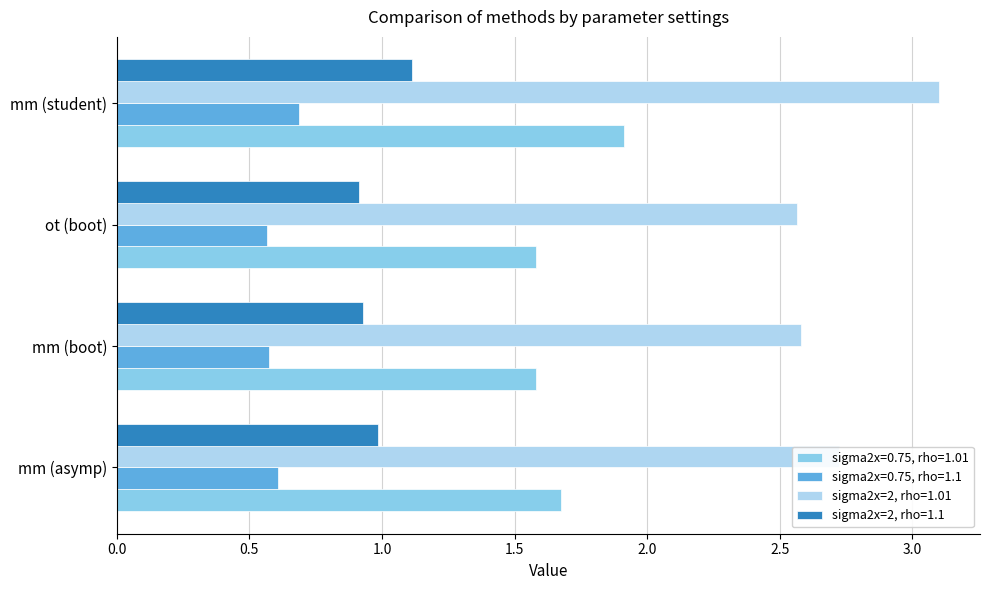

The value of sigma2x=0.75, rho=1.1 at mm (boot) is 0.6. True or false?

True